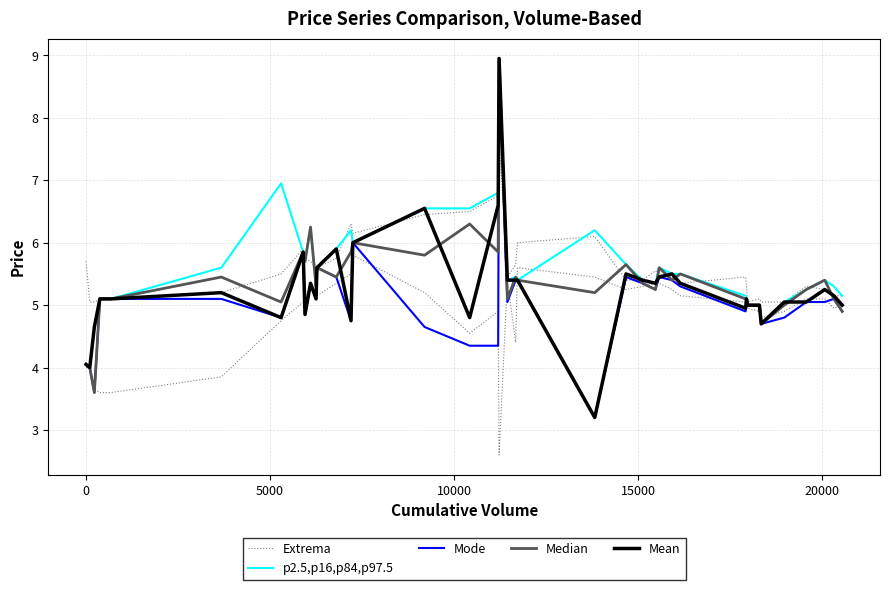

Is the value of p2.5,p16,p84,p97.5 at 8 greater than the value of Mean at 36?

Yes